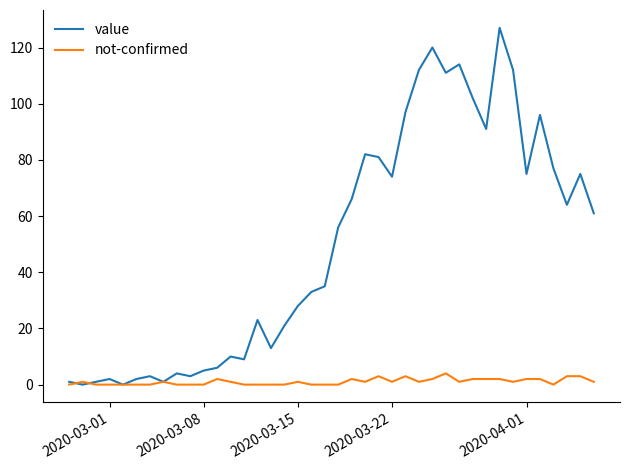

What is the maximum value shown in the chart?

127